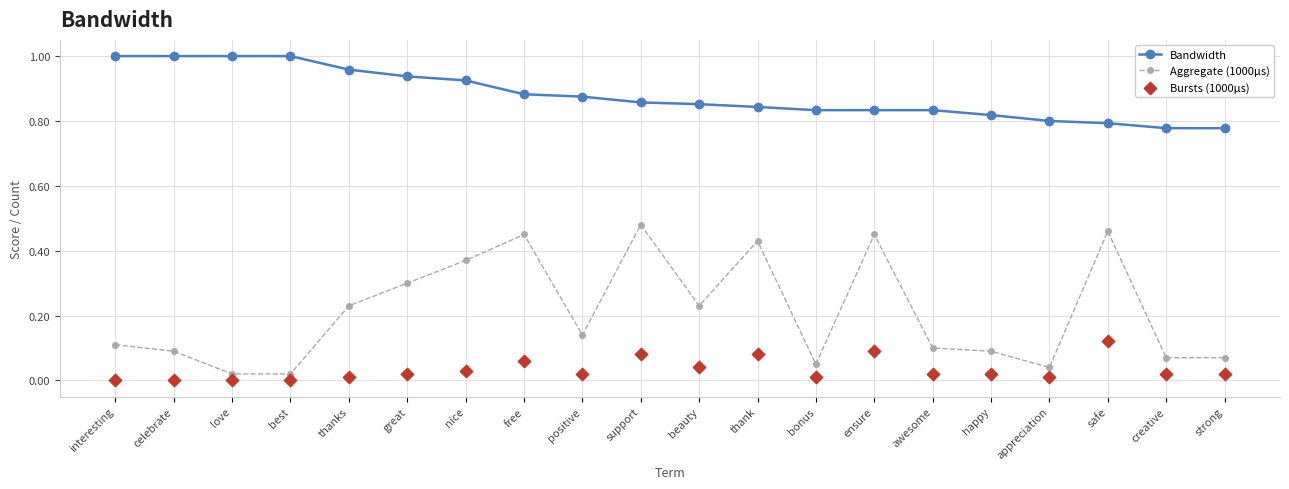

Which series reaches the minimum Y coordinate?

Bursts (1000µs)